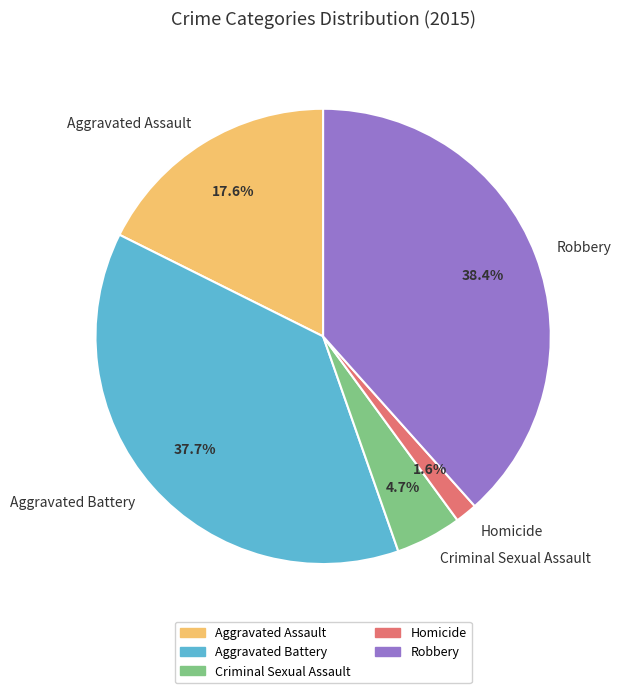

Is there a majority slice in this chart?

No